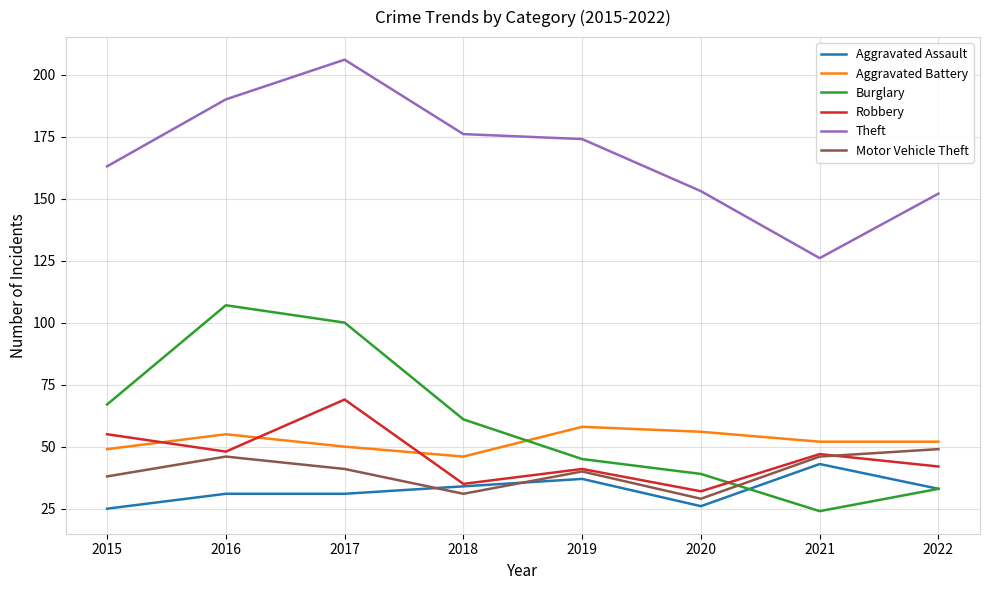

True or false: Motor Vehicle Theft and Burglary cross at least once.

True